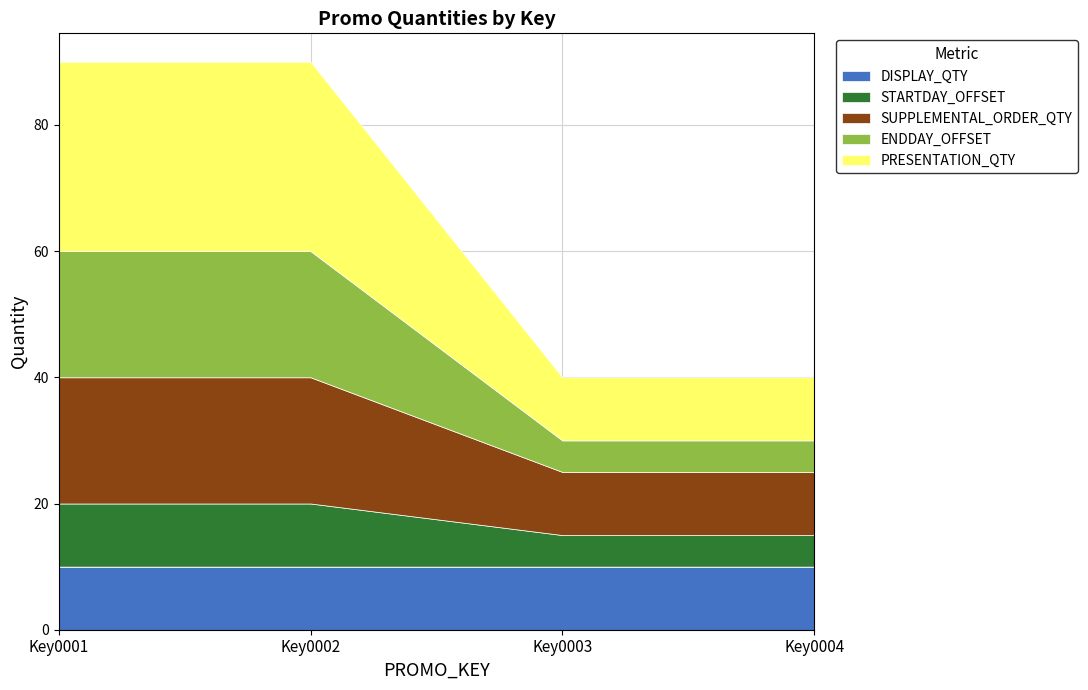

Is the value of PRESENTATION_QTY at Key0003 greater than the value of DISPLAY_QTY at Key0001?

No